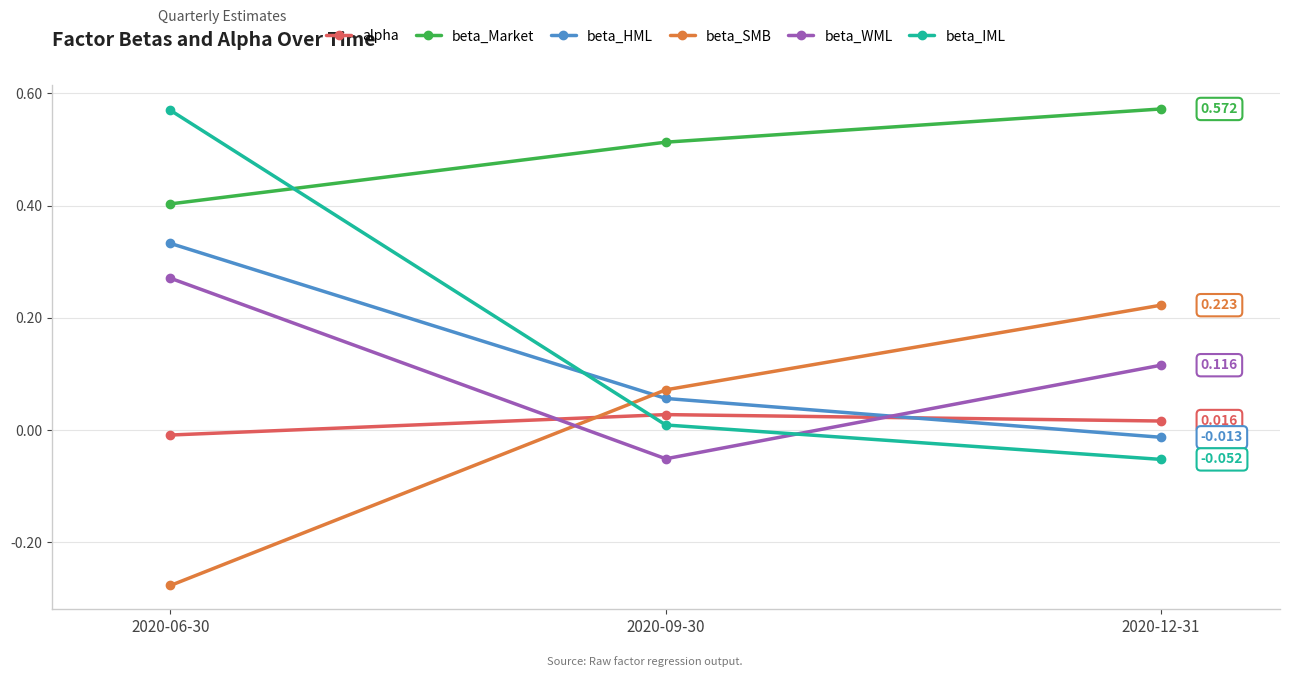

Is the value of alpha at 2020-12-31 greater than the value of beta_WML at 2020-09-30?

Yes